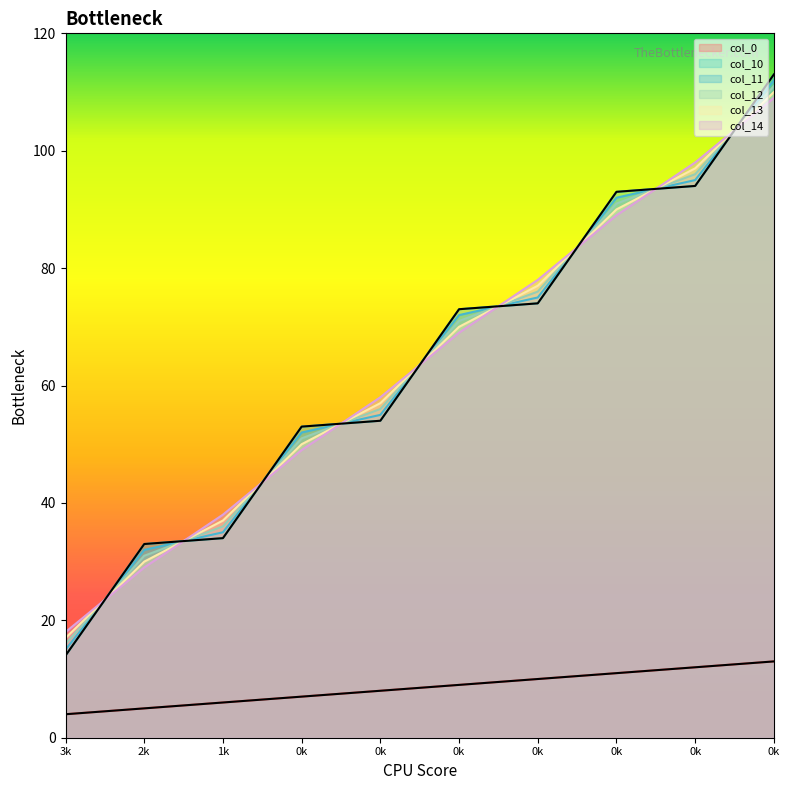

What is the sum of all col_14 values?

635.0